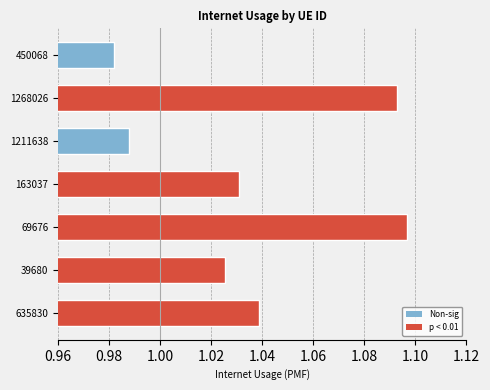

At which label is the value closest to 1?

1211638